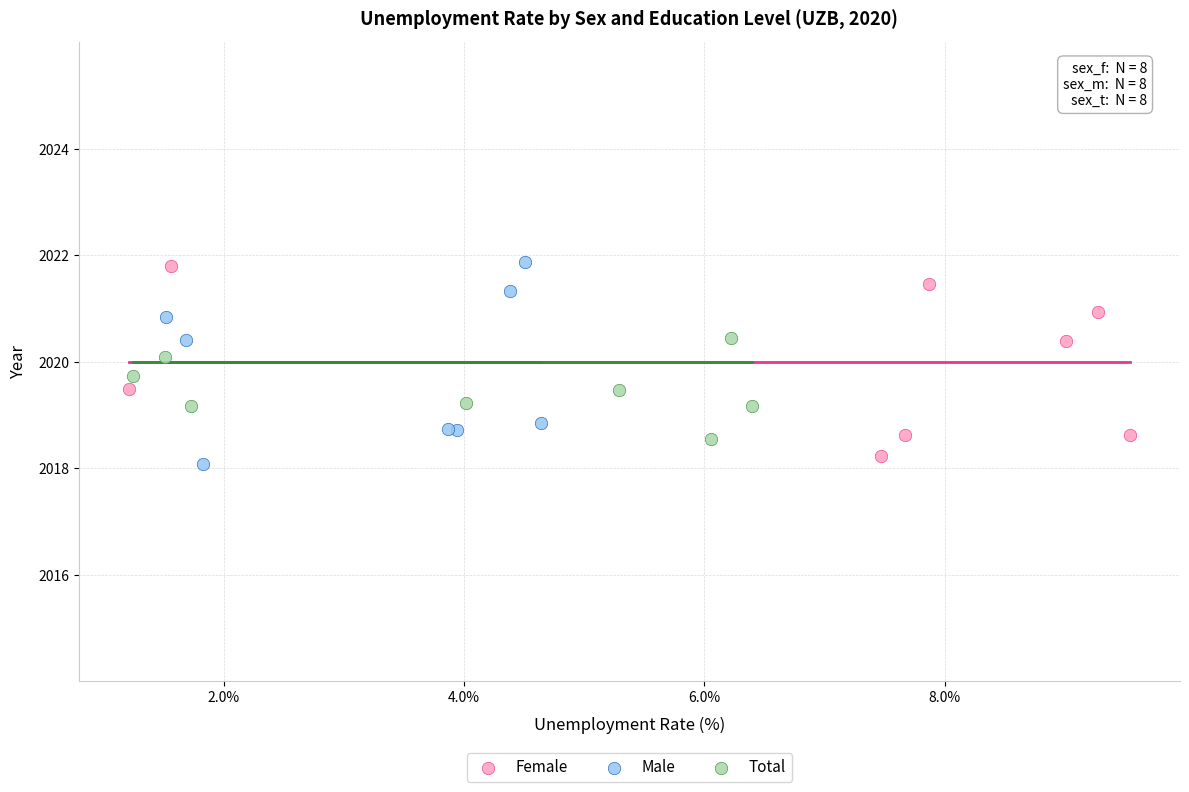

What are all the series names shown in the legend?

Female, Male, Total